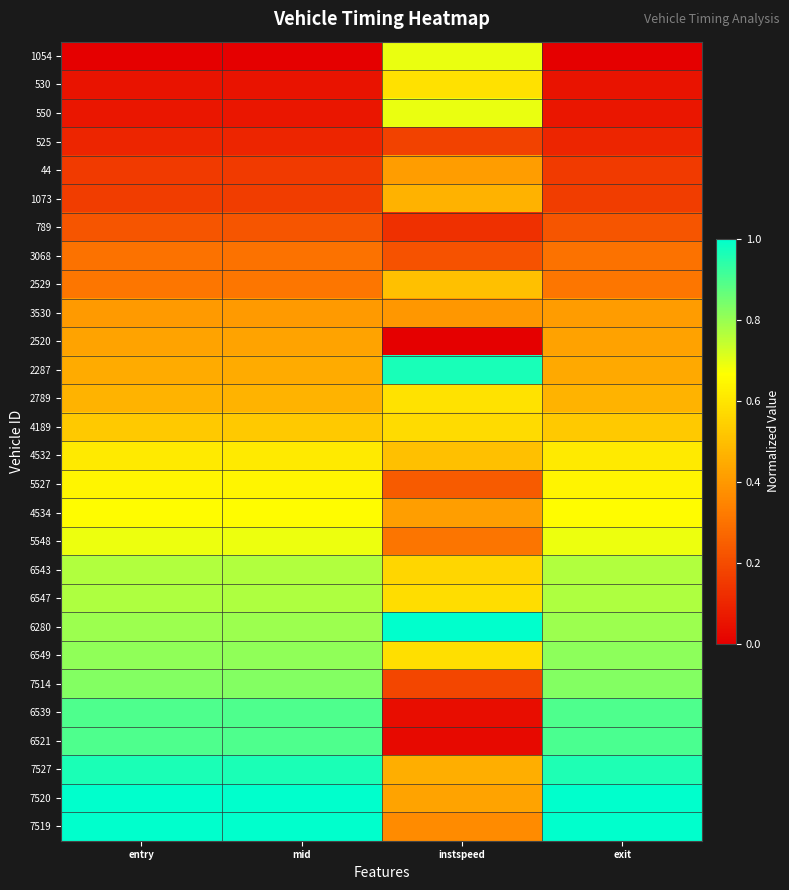

At how many categories does at least one series exceed 0?

4